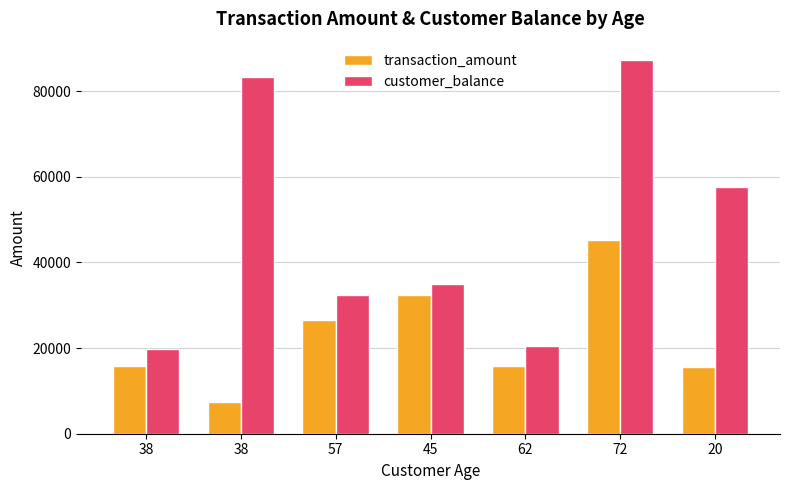

What is the maximum value for customer_balance?

87222.0